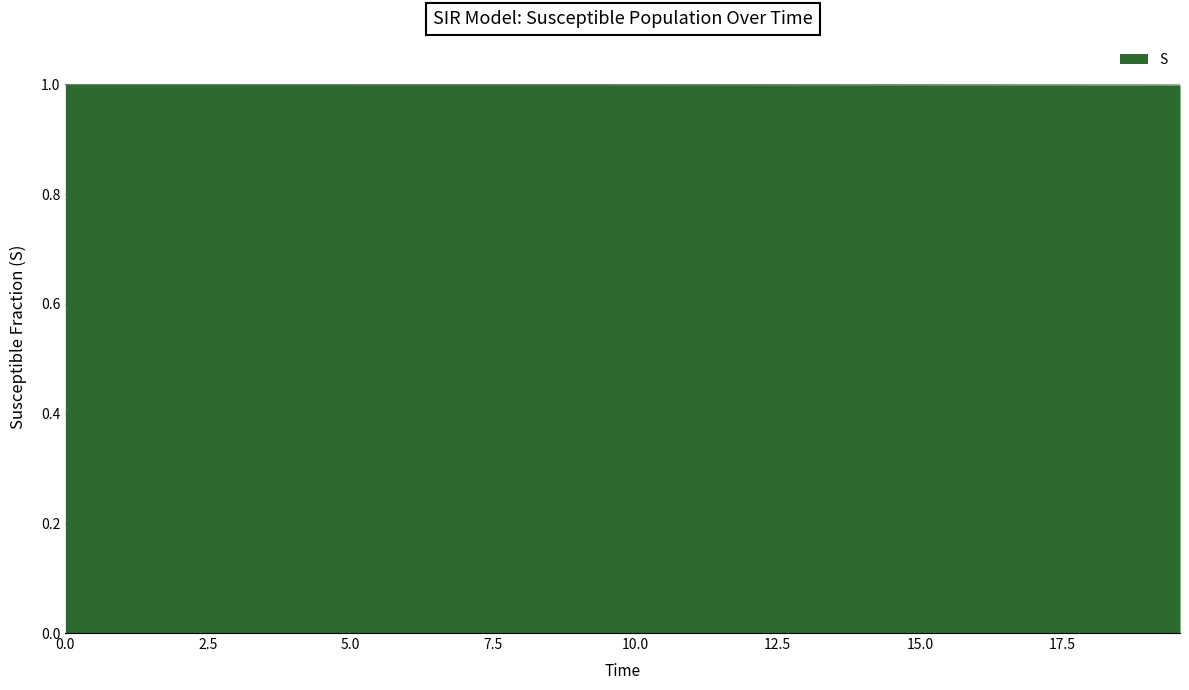

What is the maximum value shown in the chart?

1.0